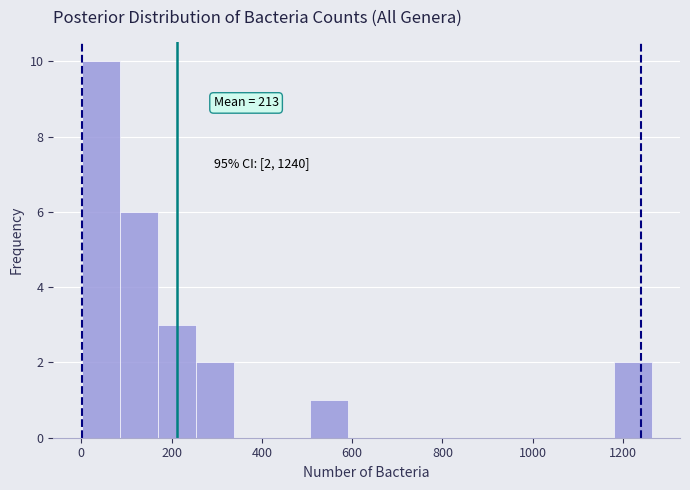

Over which range of the x-axis is the bar tallest?

0 to 80